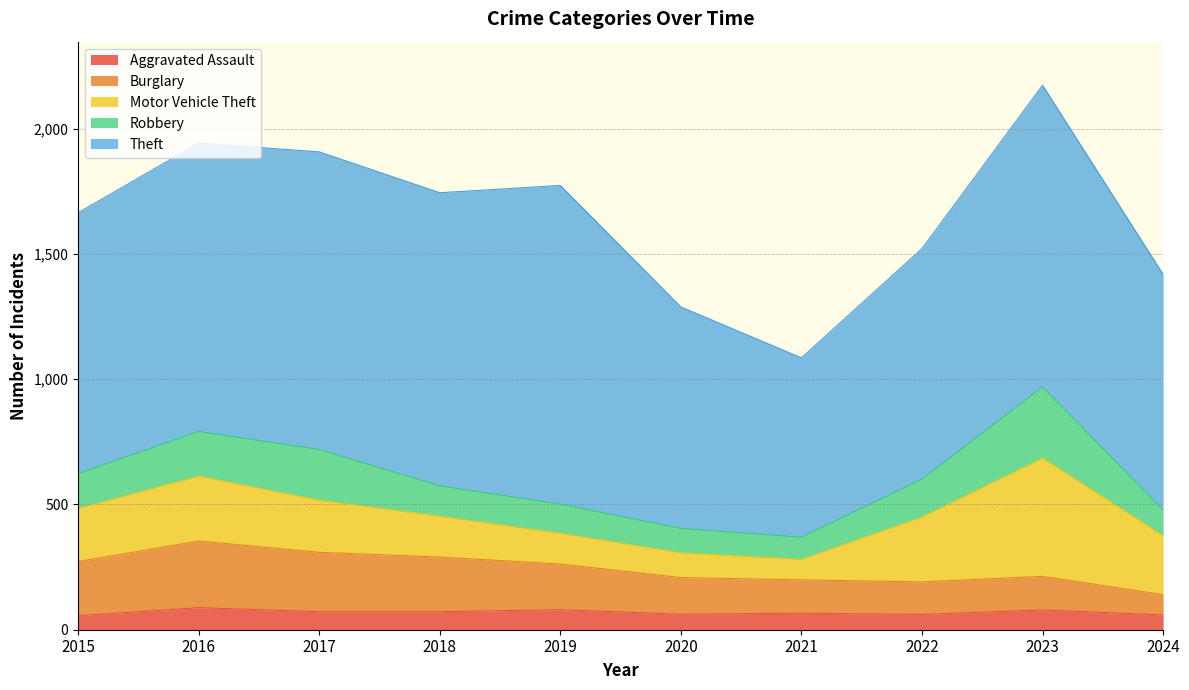

How many data points in Burglary are less than 182?

5